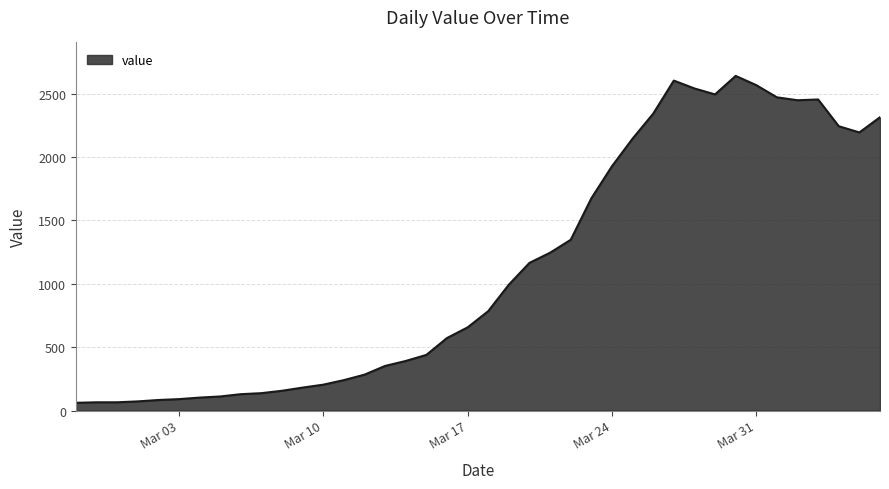

What is the greatest value displayed?

2640